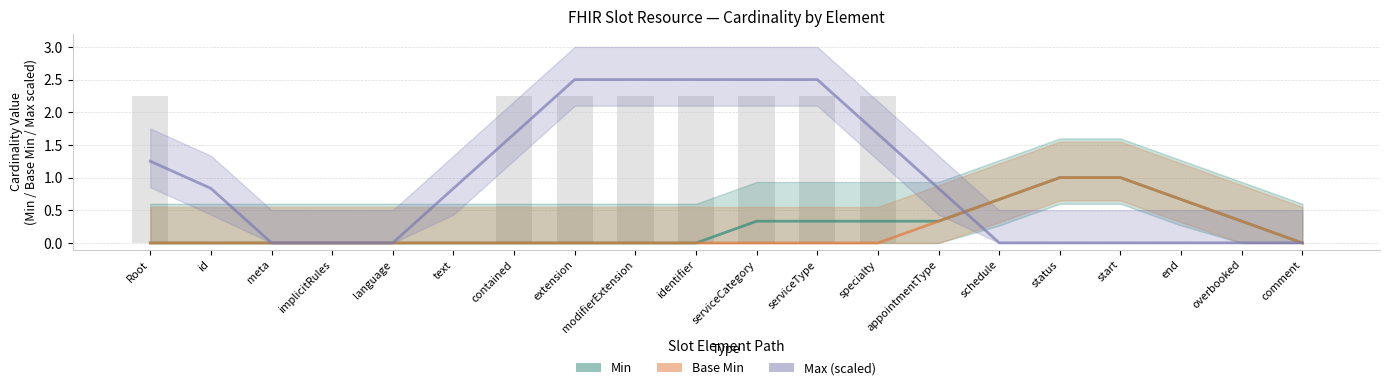

What is the difference between the highest and lowest values at identifier?

2.5